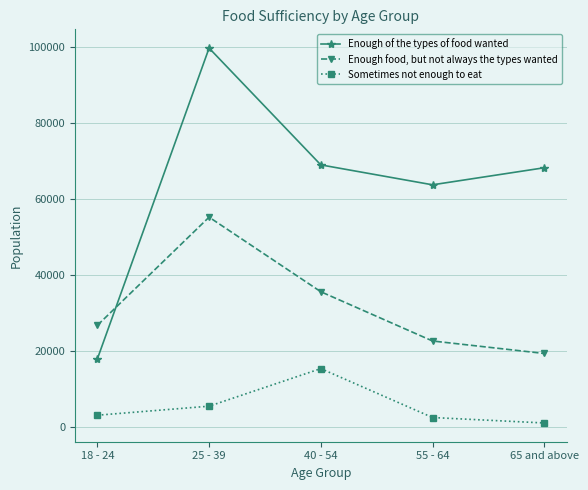

What is the minimum value shown in the chart?

1016